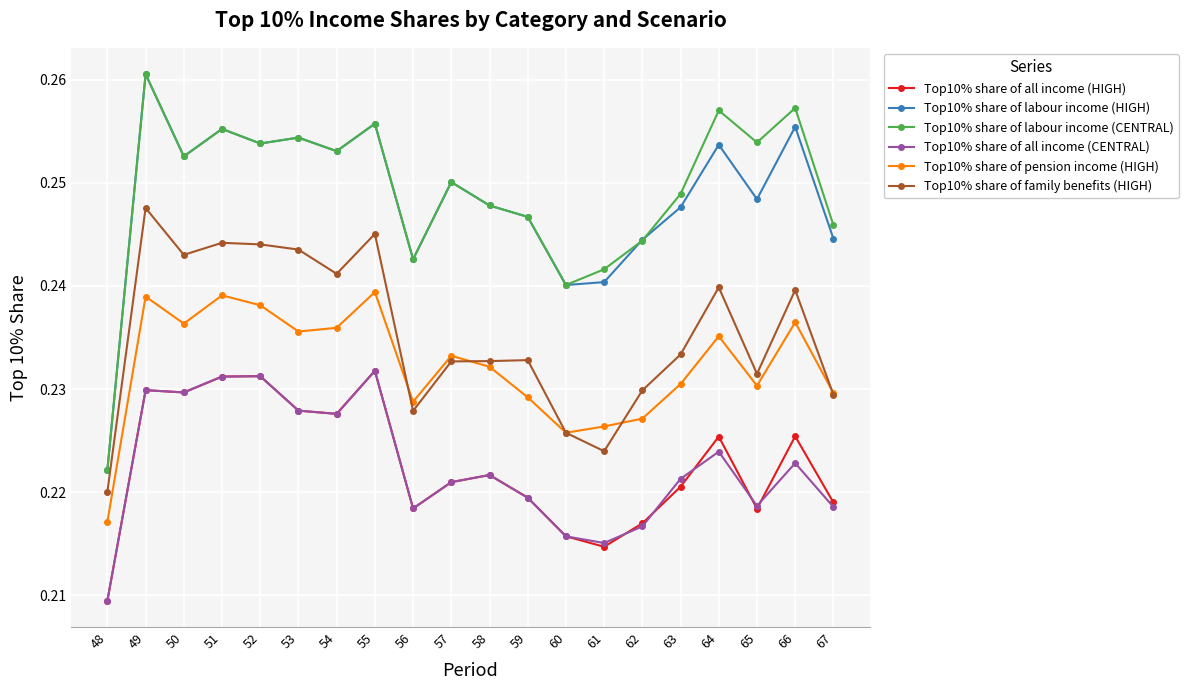

Which category has the lowest value across all series?

48